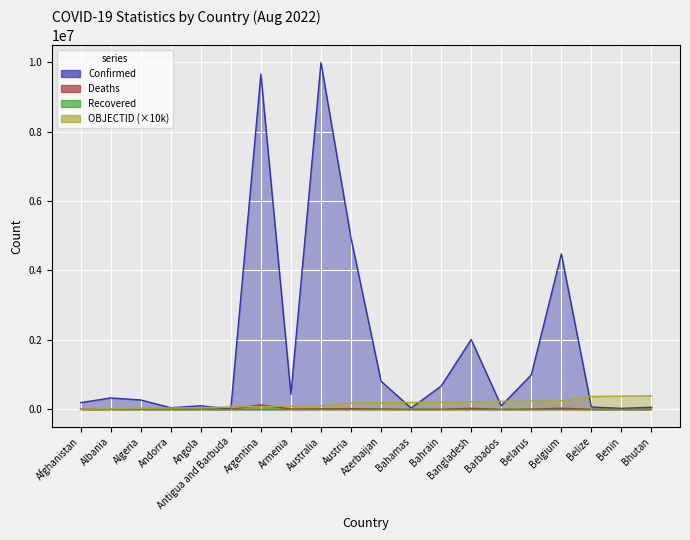

Is the value of OBJECTID at Austria greater than the value of Deaths at Antigua and Barbuda?

Yes